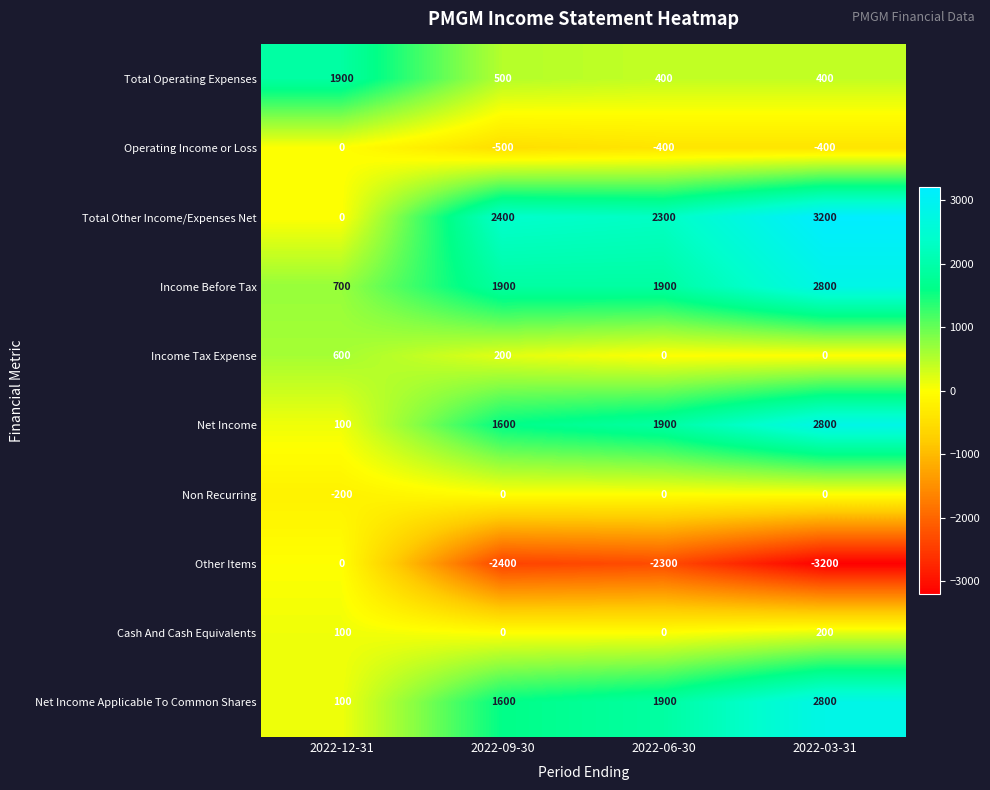

At how many categories does at least one series exceed 1188?

4